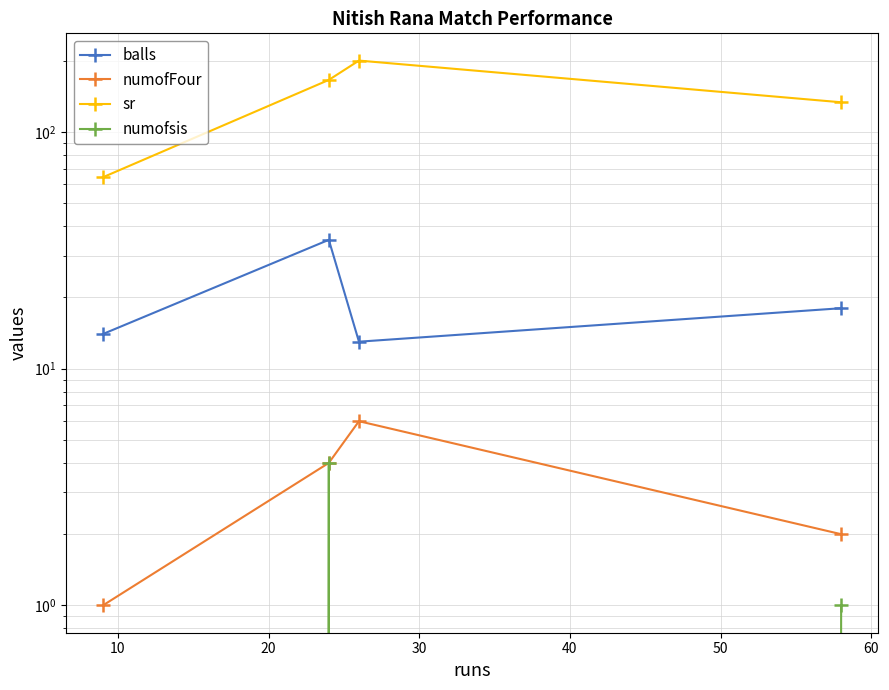

How many lines are shown in the chart?

4